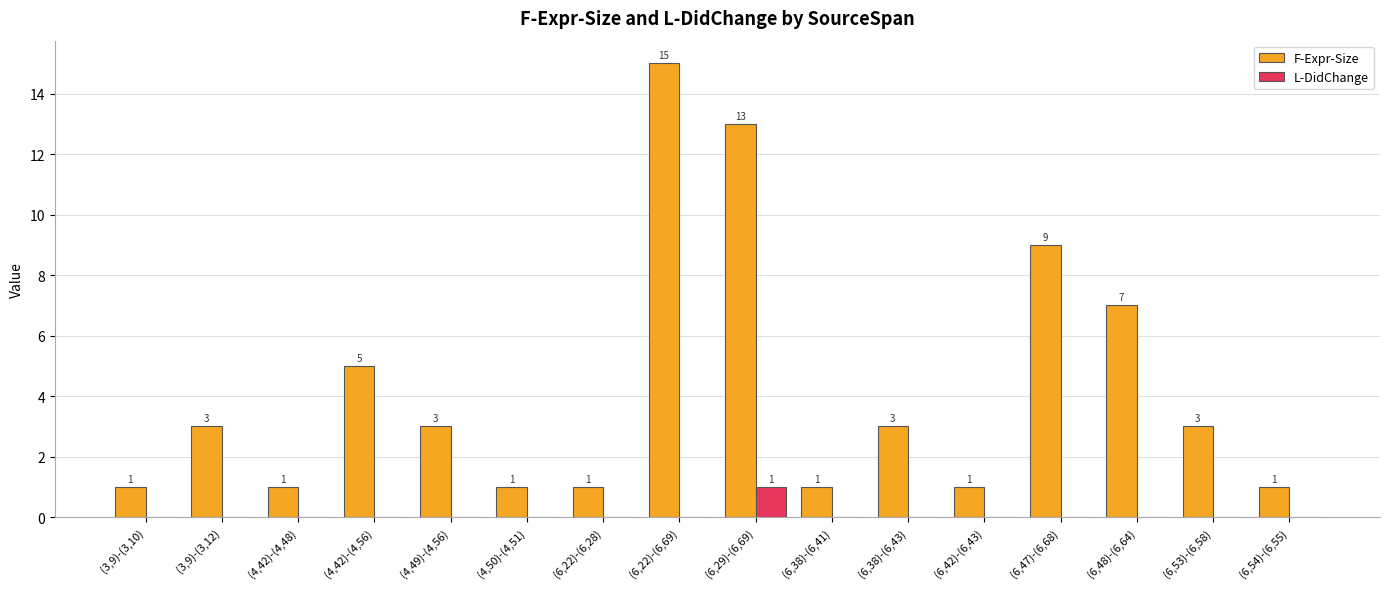

Read the F-Expr-Size value at (3,9)-(3,12), to the nearest 5.

5